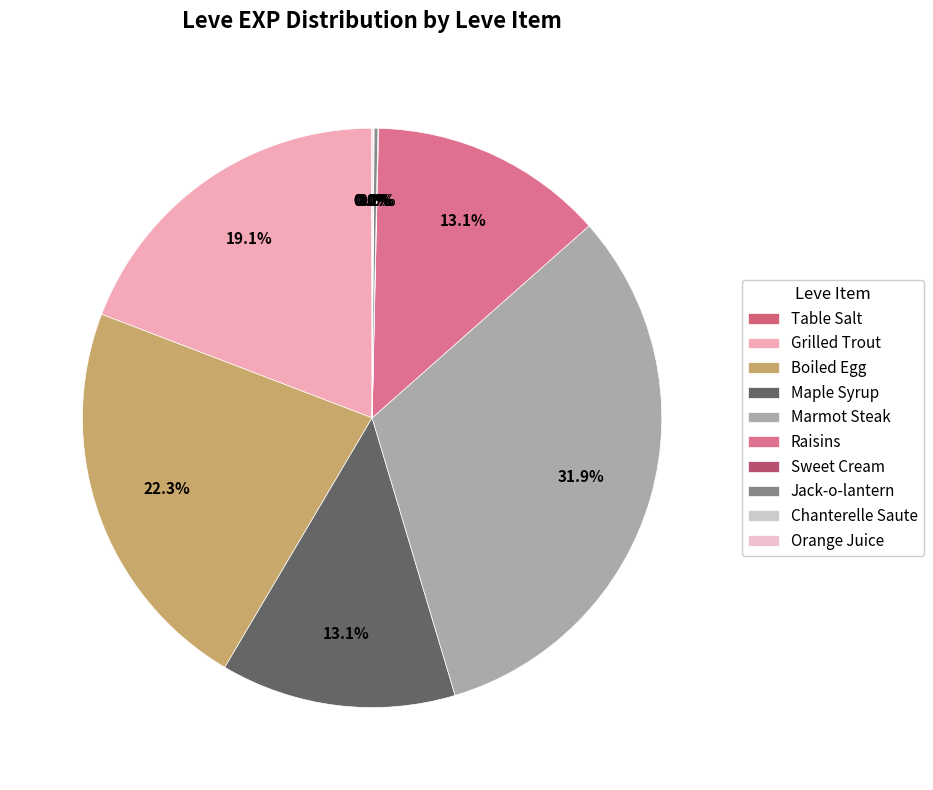

Which has a higher value, Raisins or Orange Juice?

Raisins